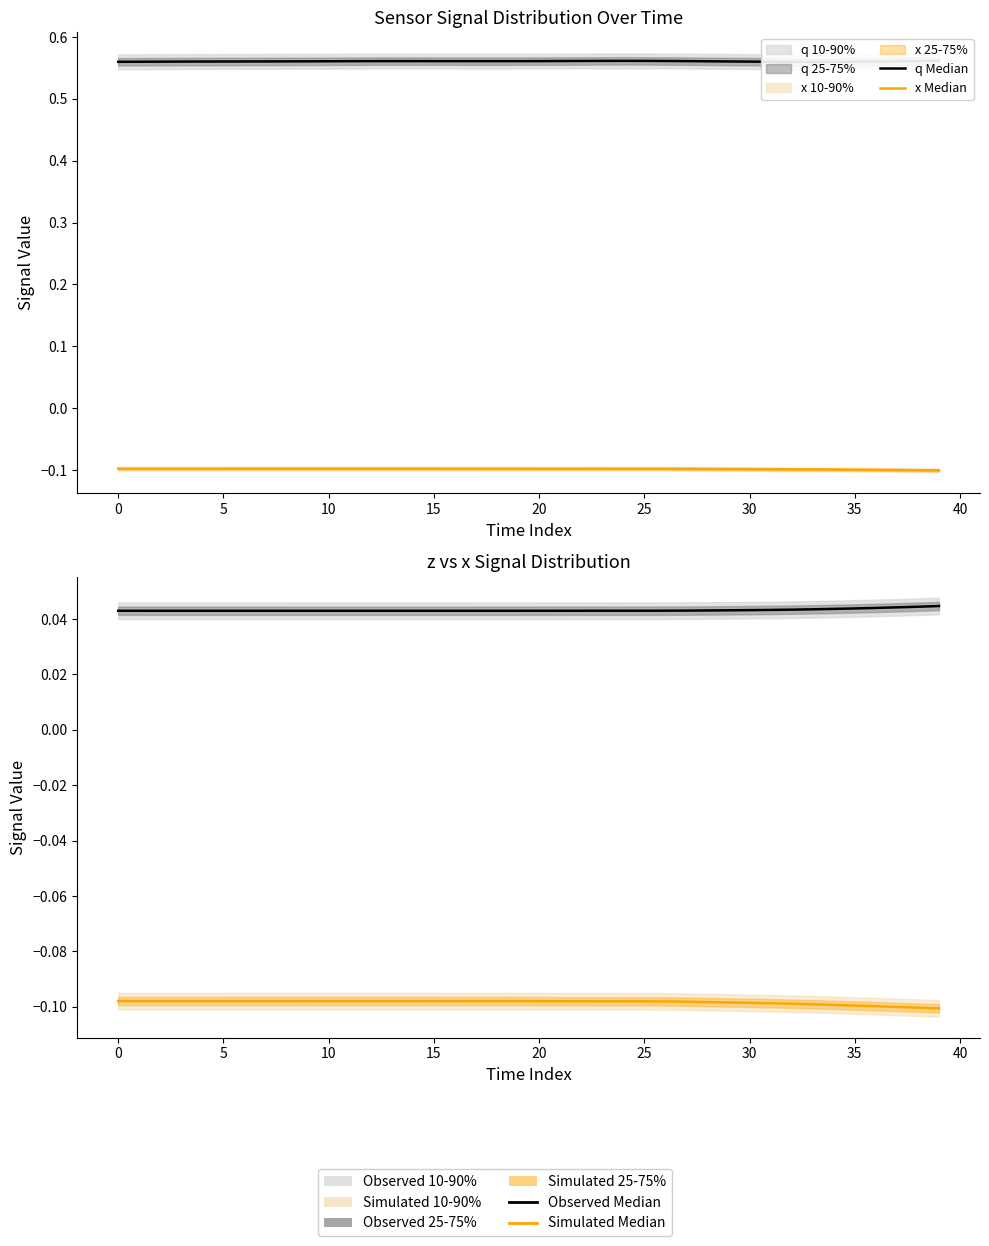

Between 31 and 37, which series saw the biggest shift?

x Median